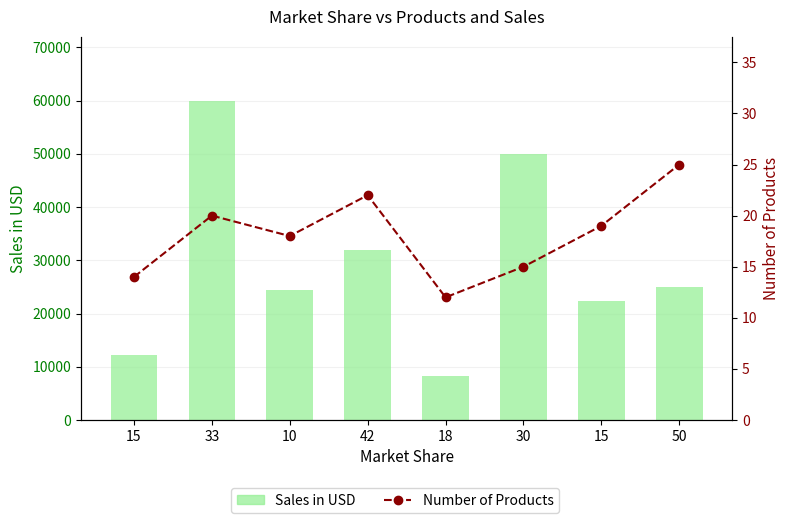

What are all the series names shown in the legend?

Sales in USD, Number of Products